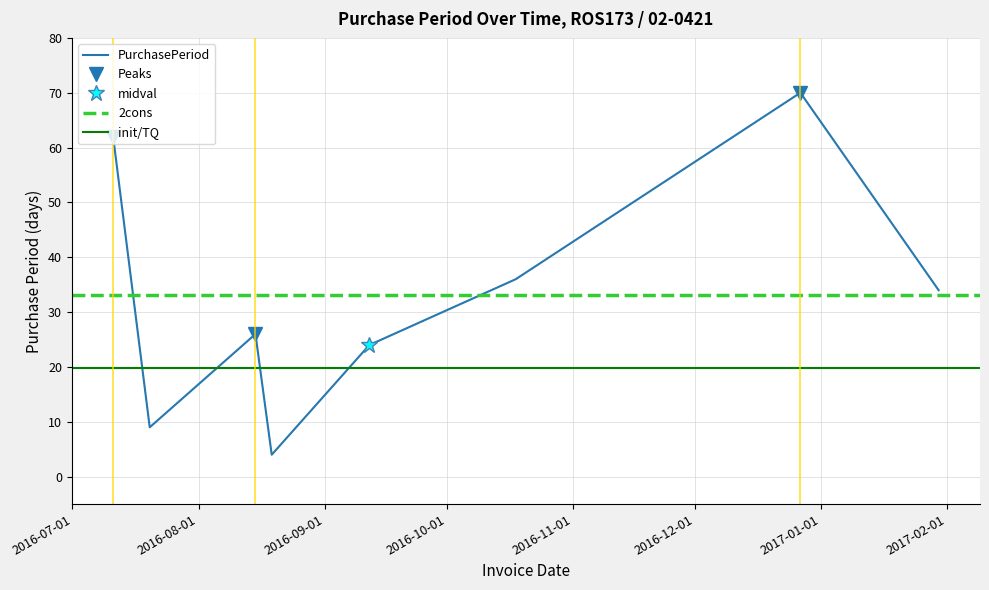

List the labels in order of value, smallest first.

2016-08-19, 2016-07-20, 2016-09-12, 2016-08-15, 2017-01-30, 2016-10-18, 2016-07-11, 2016-12-27